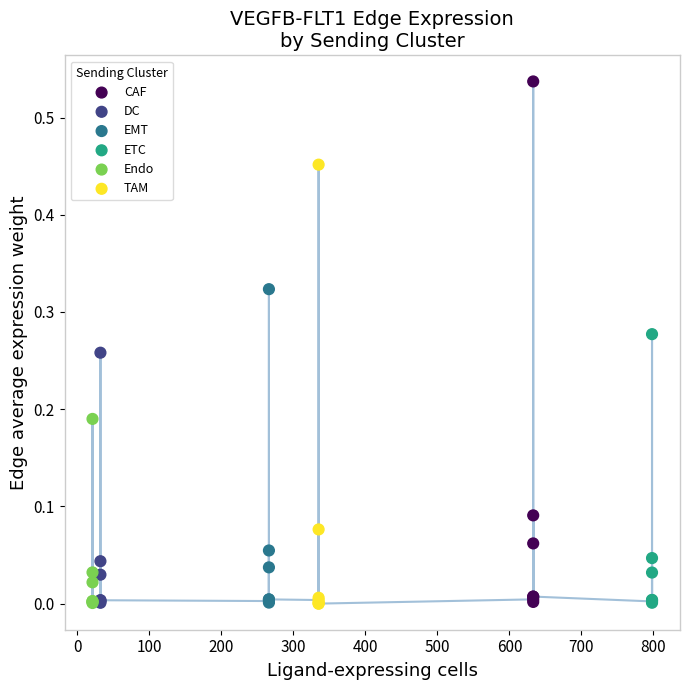

Which series has the widest spread of Y values?

CAF